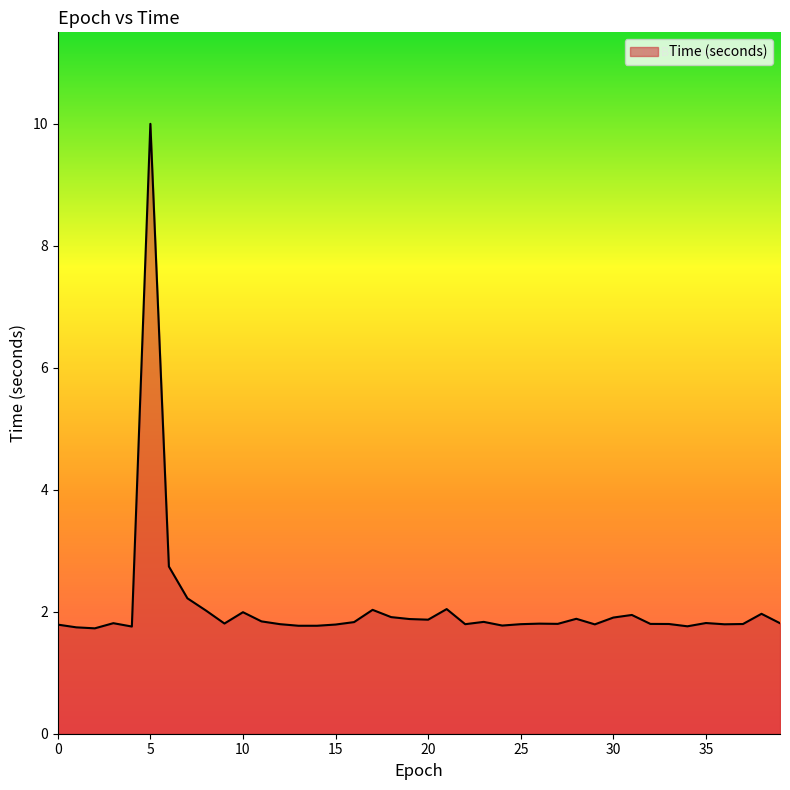

How many lines are shown in the chart?

1